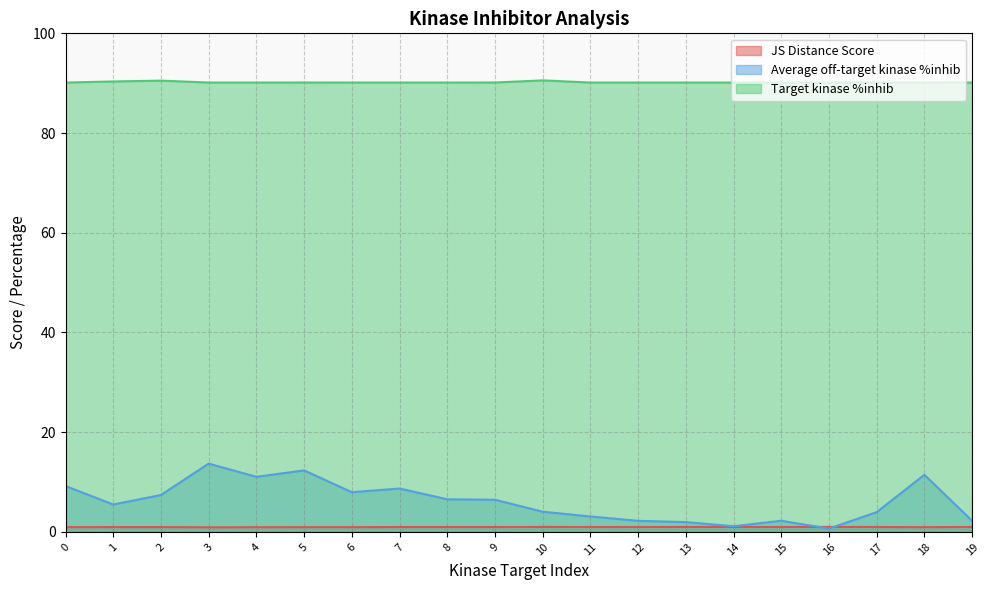

Between 13 and 14, which series saw the biggest shift?

Average off-target kinase %inhib